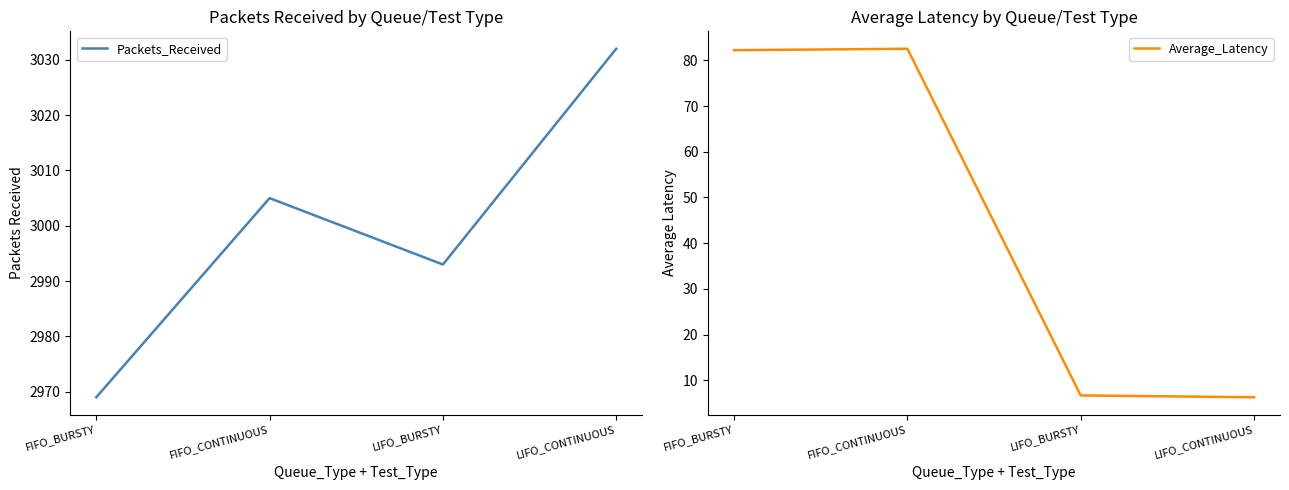

What is the difference between the maximum and second lowest values in the Average_Latency series?

75.8